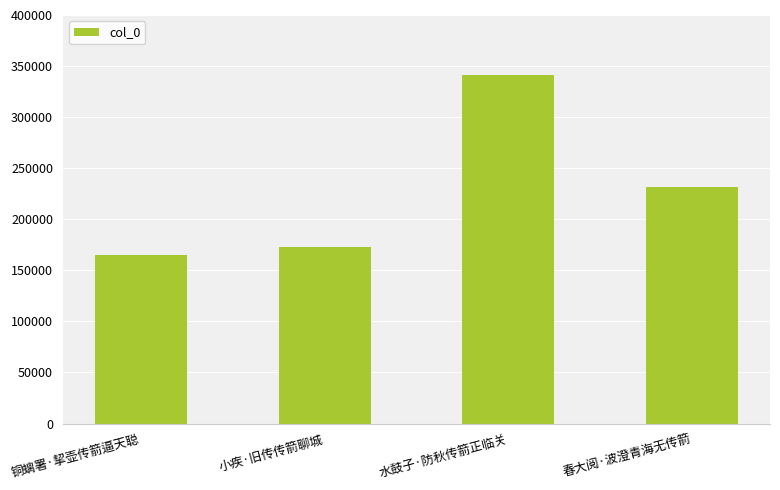

Rank the categories by value from highest to lowest.

水鼓子·防秋传箭正临关, 春大阅·波澄青海无传箭, 小疾·旧传传箭聊城, 铜螭署·挈壶传箭逼天聪